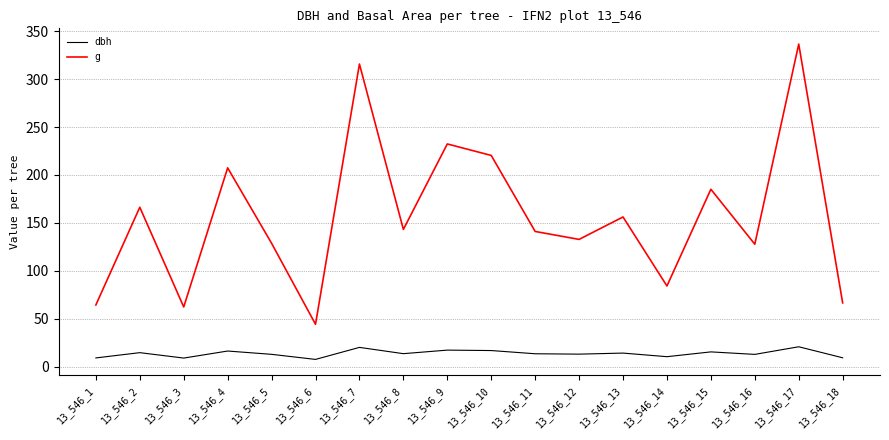

True or false: dbh has a value of 12.8 at 13_546_5.

True